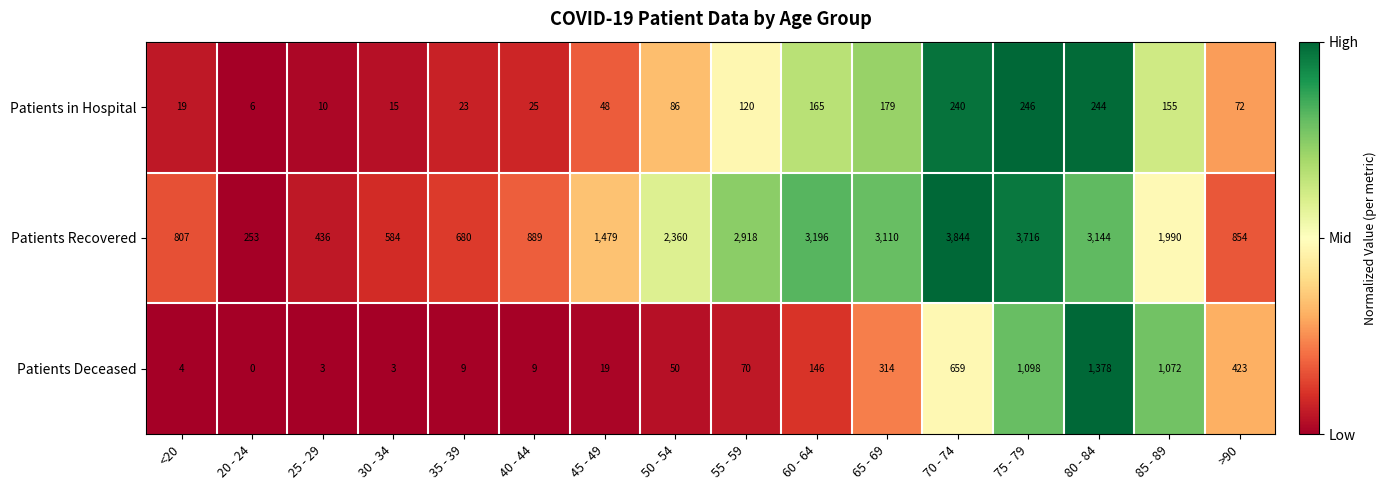

What is the total value across all series at 60 - 64?

3507